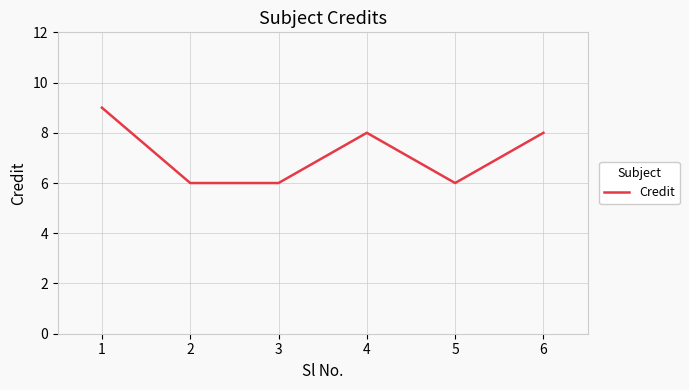

How many lines are shown in the chart?

1